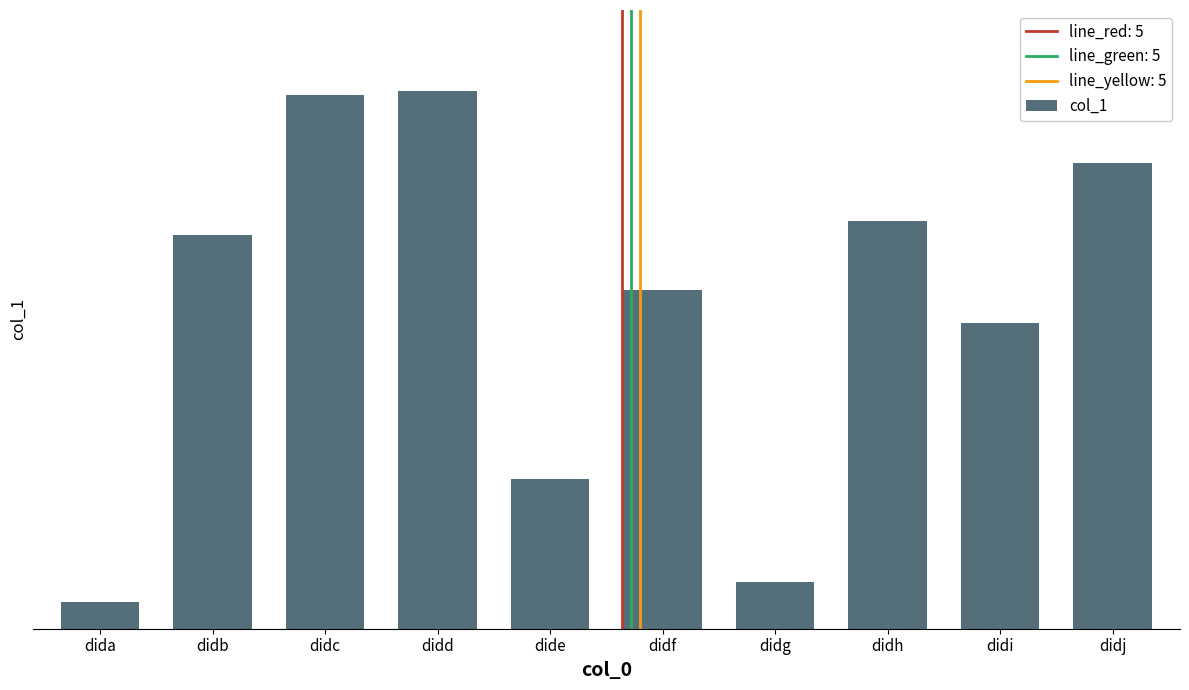

Rank the categories by value from lowest to highest.

dida, didg, dide, didi, didf, didb, didh, didj, didc, didd